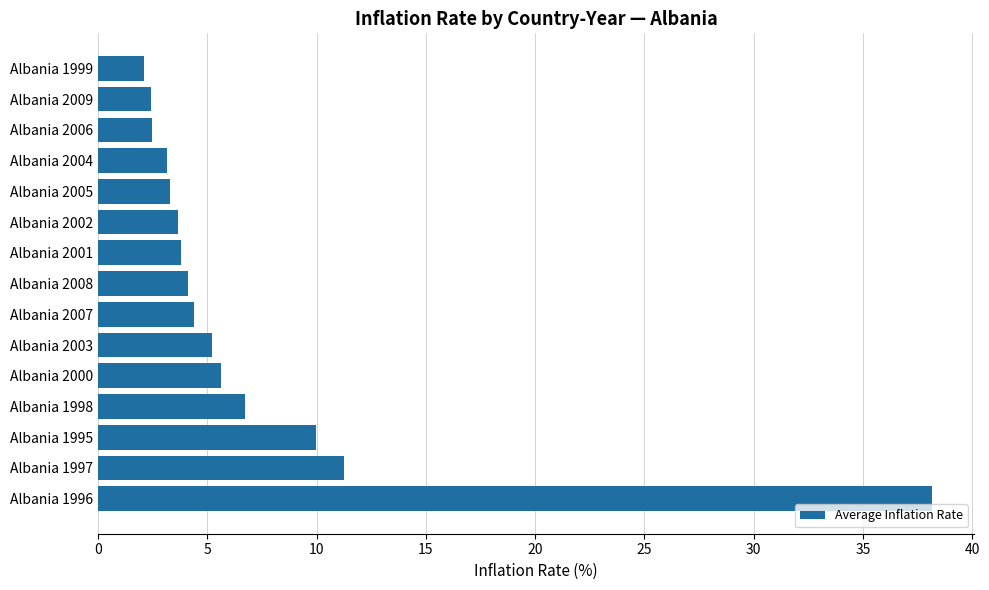

The chart shows a value of 19.5 at Albania 1997. True or false?

False